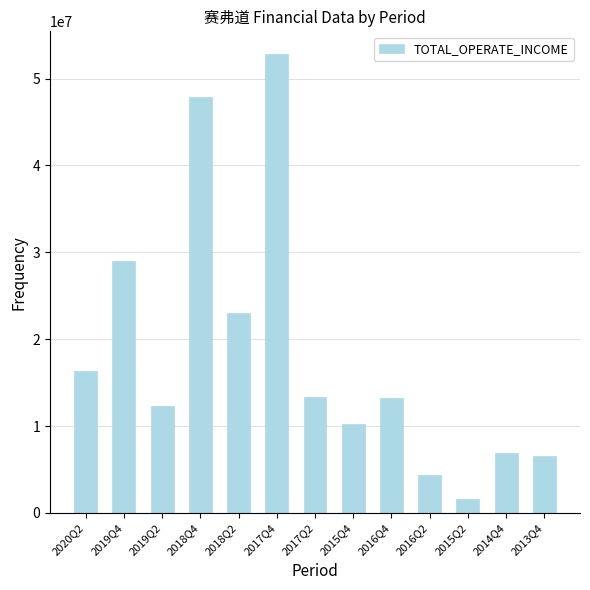

How many data points are above 13175975?

7